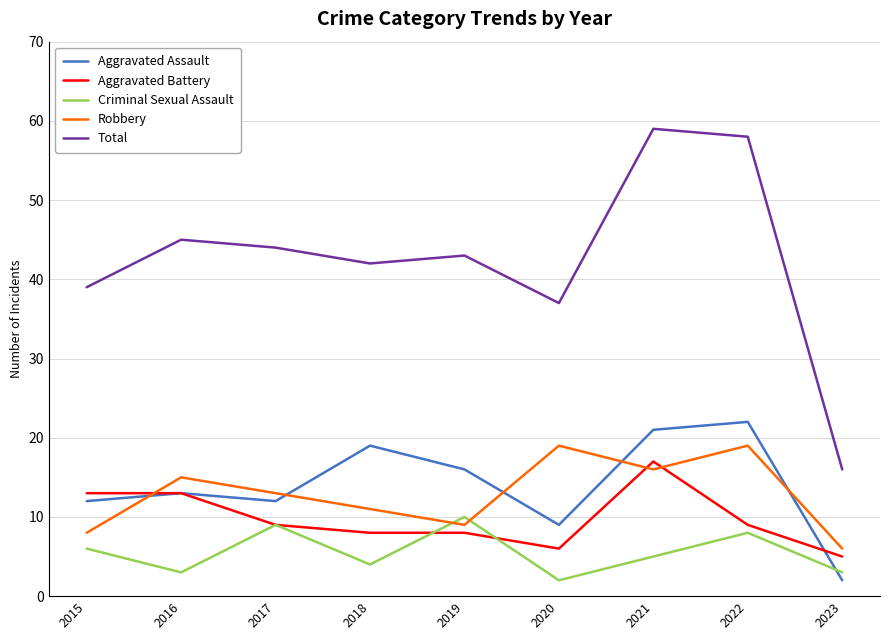

How many times do Robbery and Aggravated Assault cross each other?

5